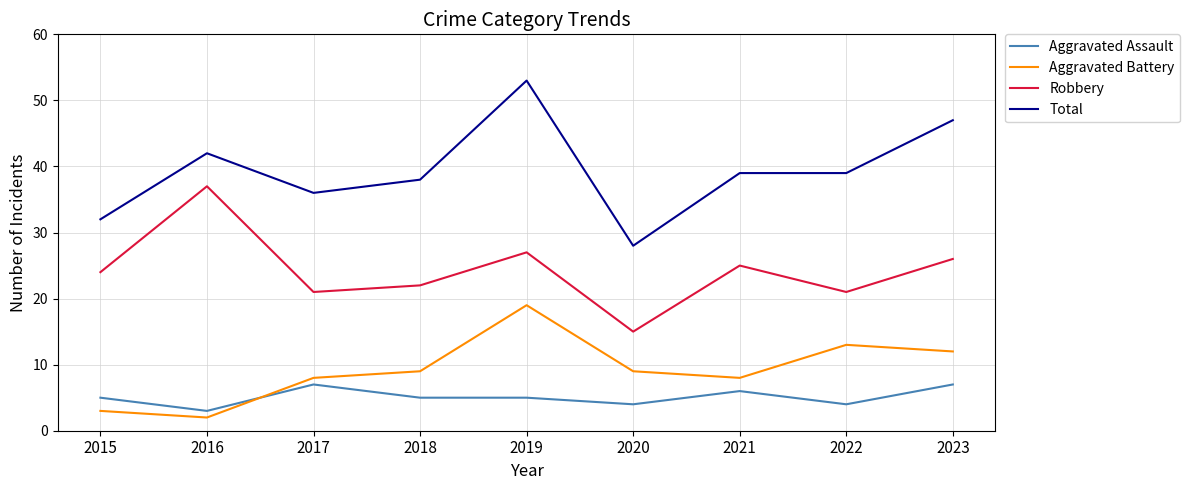

What is the total value across all series at 2022?

77